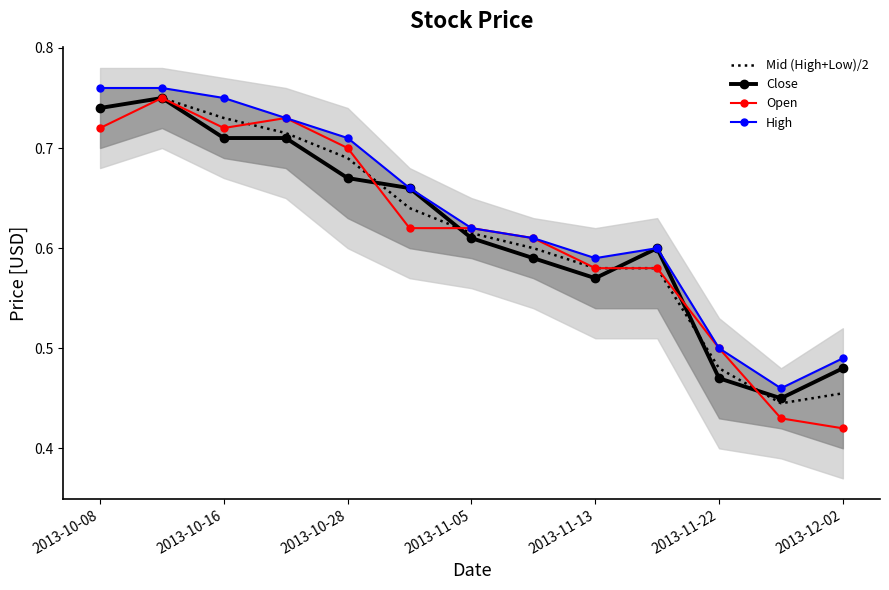

Is it true that Close equals 0.4 at 2013-11-22?

False